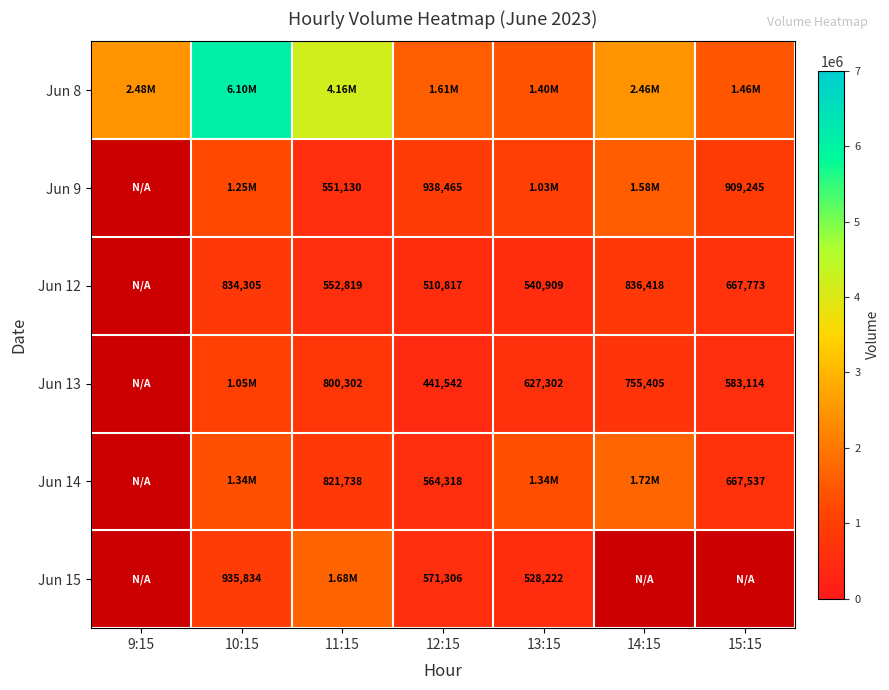

How many Jun 13 values are between 583114 and 755405?

3